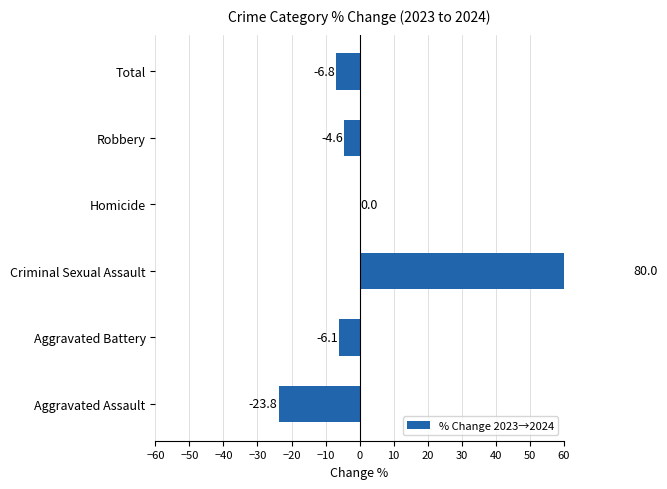

What is the difference between the second highest and minimum values?

23.8